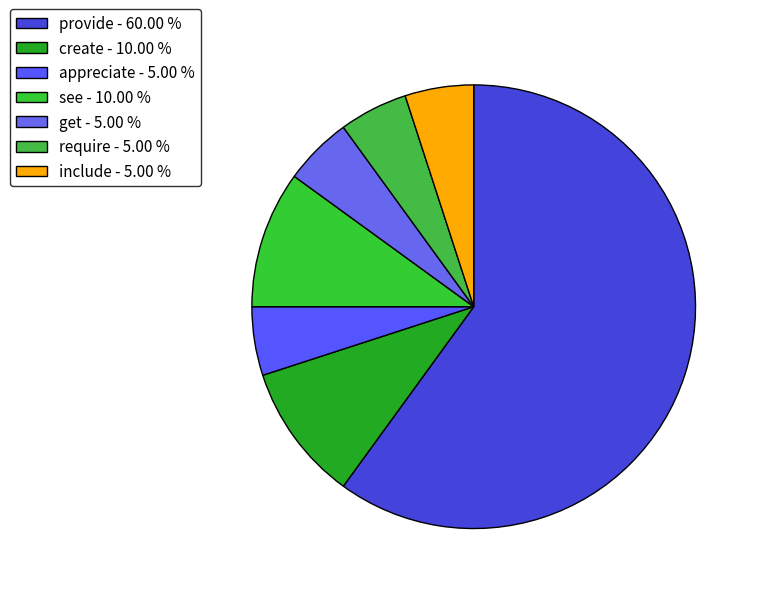

Does any single category account for the majority?

Yes